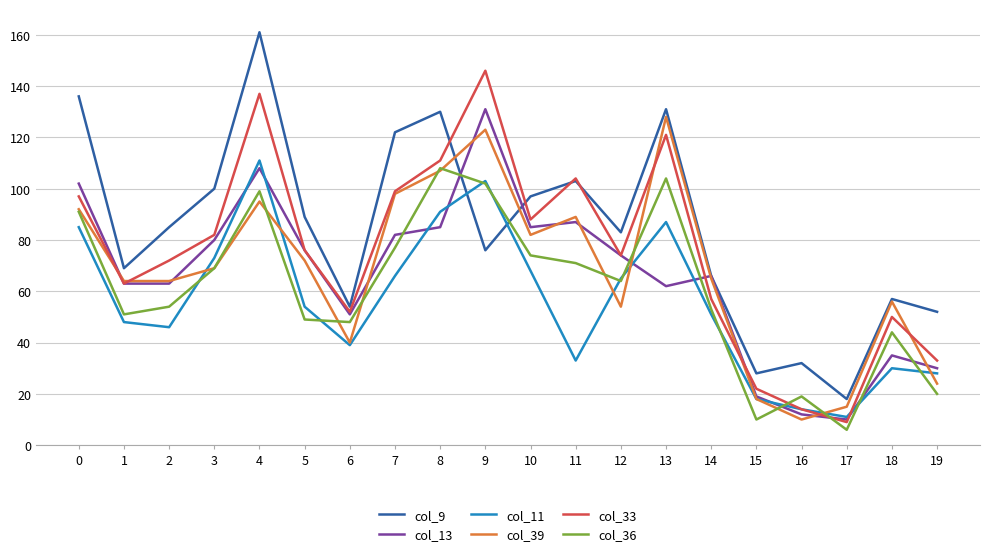

True or false: col_39 and col_33 intersect in this chart.

True